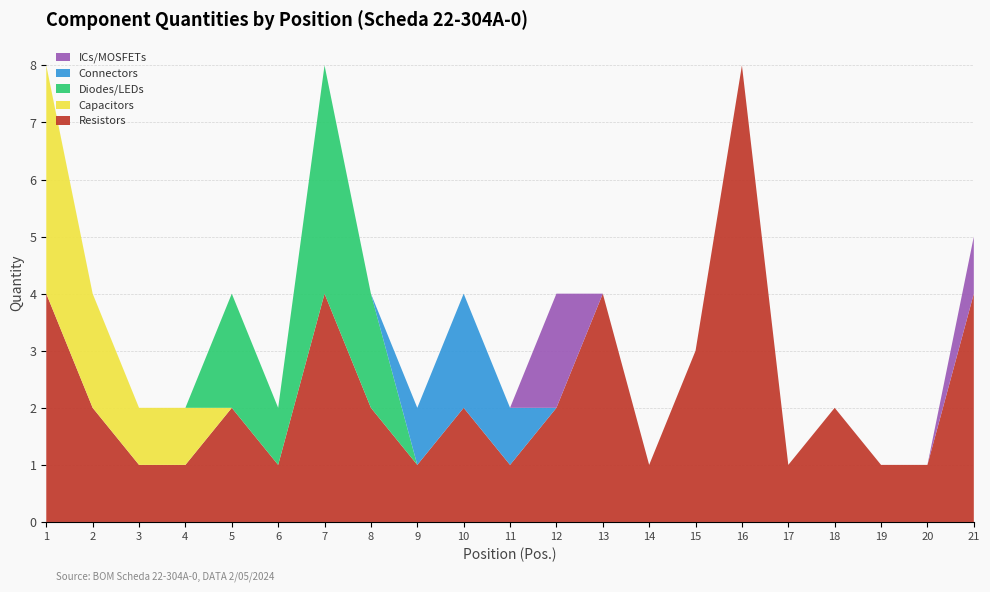

Reading right to left, extract all data points from this chart.

Resistors: 4	1	1	2	1	8	3	1	4	2	1	2	1	2	4	1	2	1	1	2	4
Capacitors: 0	0	0	0	0	0	0	0	0	0	0	0	0	0	0	0	0	1	1	2	4
Diodes/LEDs: 0	0	0	0	0	0	0	0	0	0	0	0	0	2	4	1	2	0	0	0	0
Connectors: 0	0	0	0	0	0	0	0	0	0	1	2	1	0	0	0	0	0	0	0	0
ICs/MOSFETs: 1	0	0	0	0	0	0	0	0	2	0	0	0	0	0	0	0	0	0	0	0